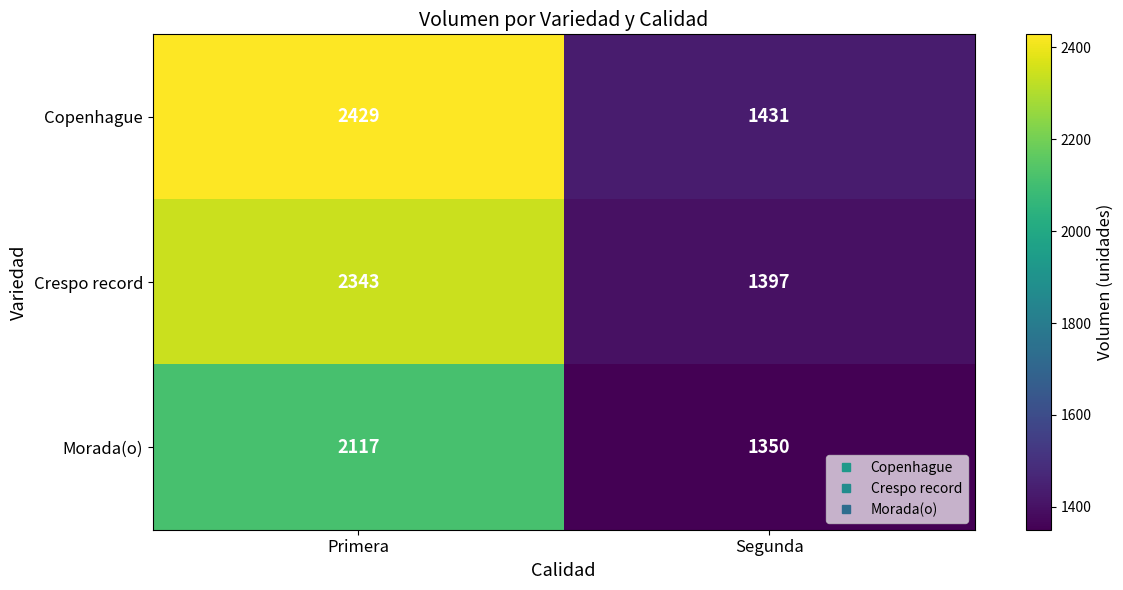

How many values in the Crespo record series are below 2343?

1